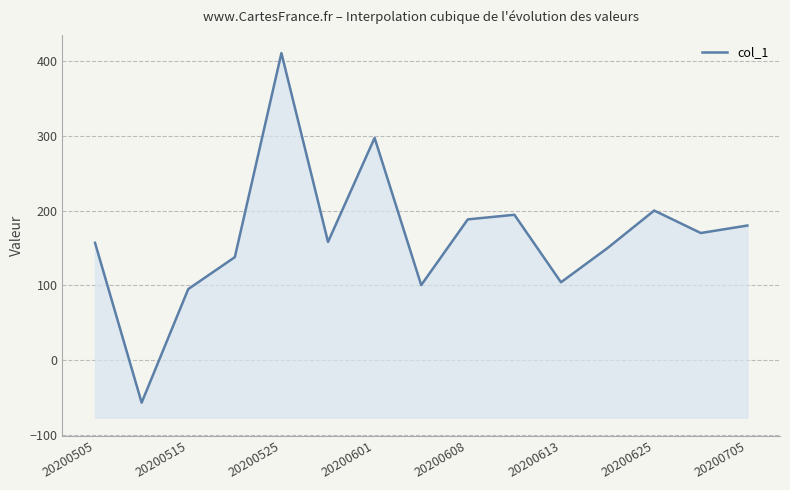

The value at 20200613 is 43.9. True or false?

False